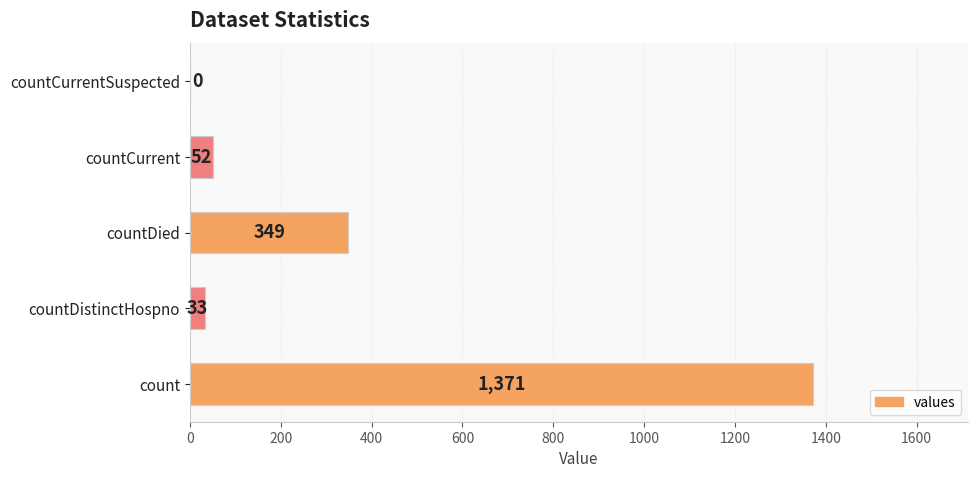

How many positive values are there?

4